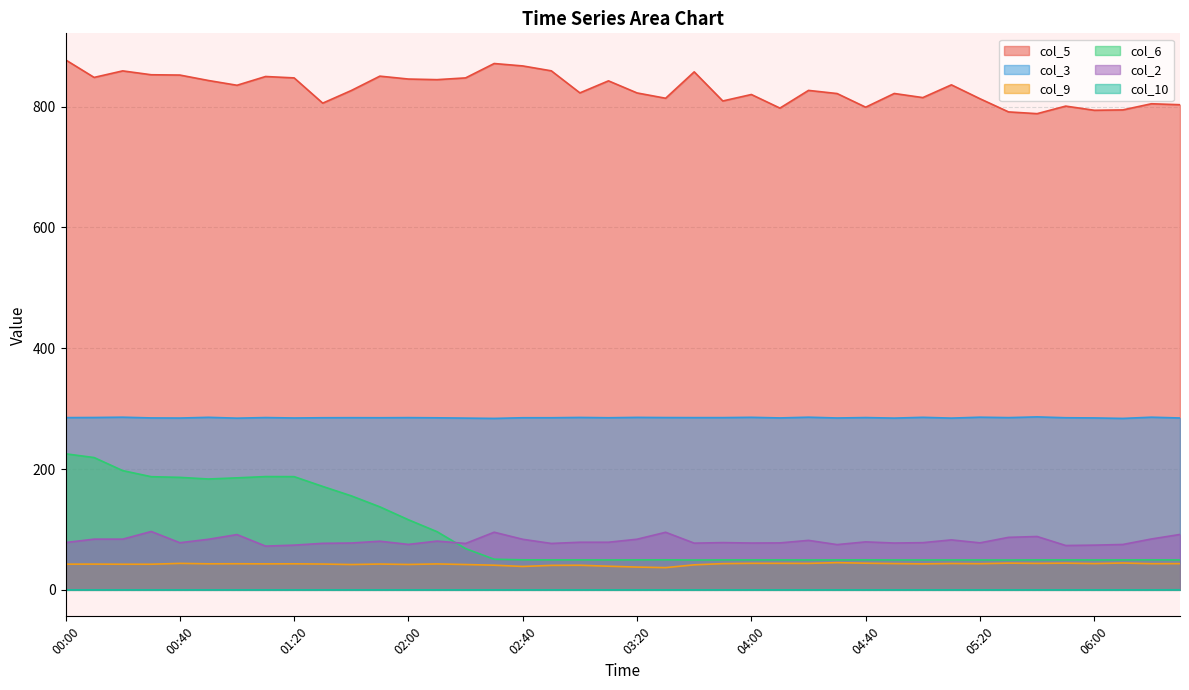

At which category is the sum across all series the highest?

00:00